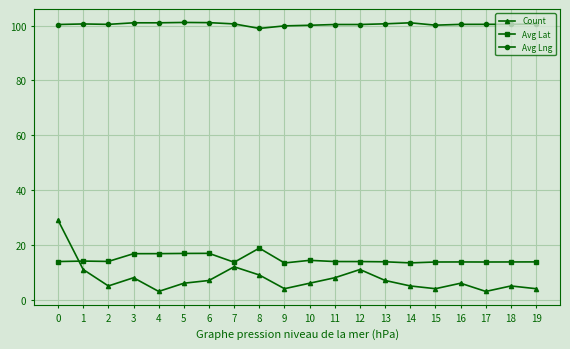

How many categories are shown in the chart?

20